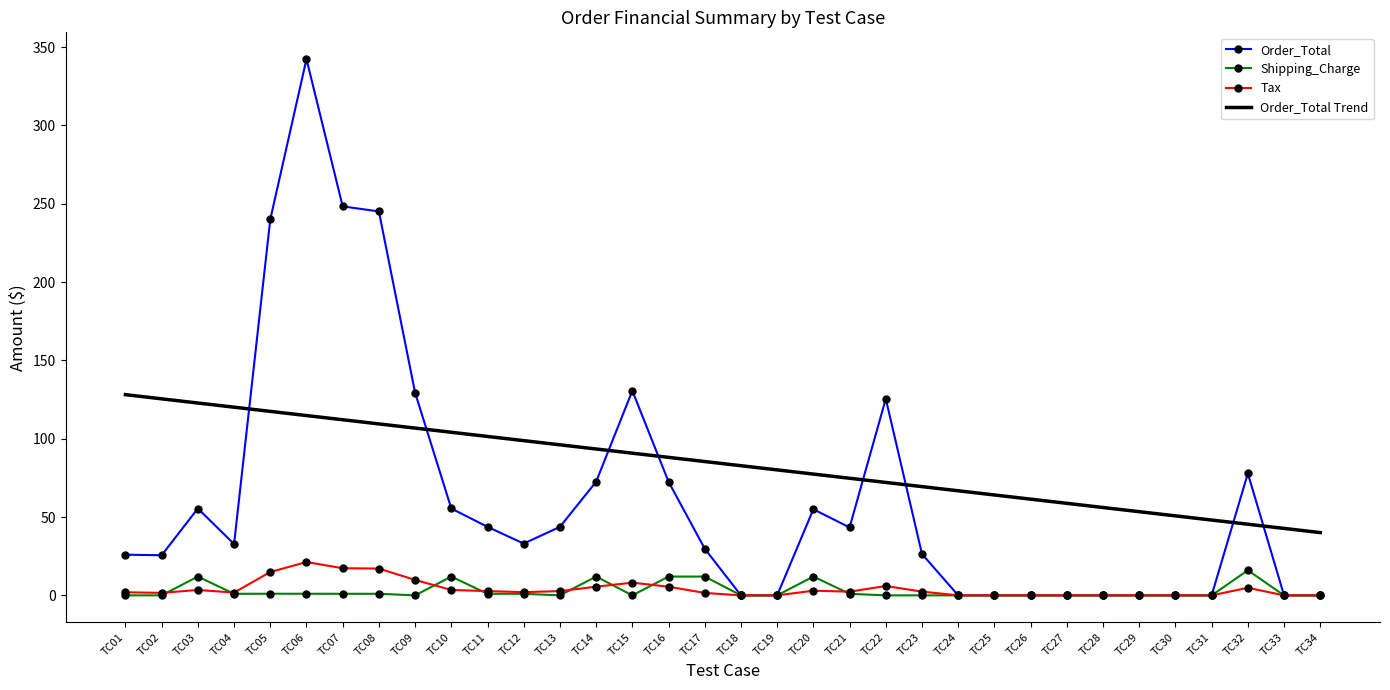

What are all the series names shown in the legend?

Order_Total, Shipping_Charge, Tax, Order_Total Trend